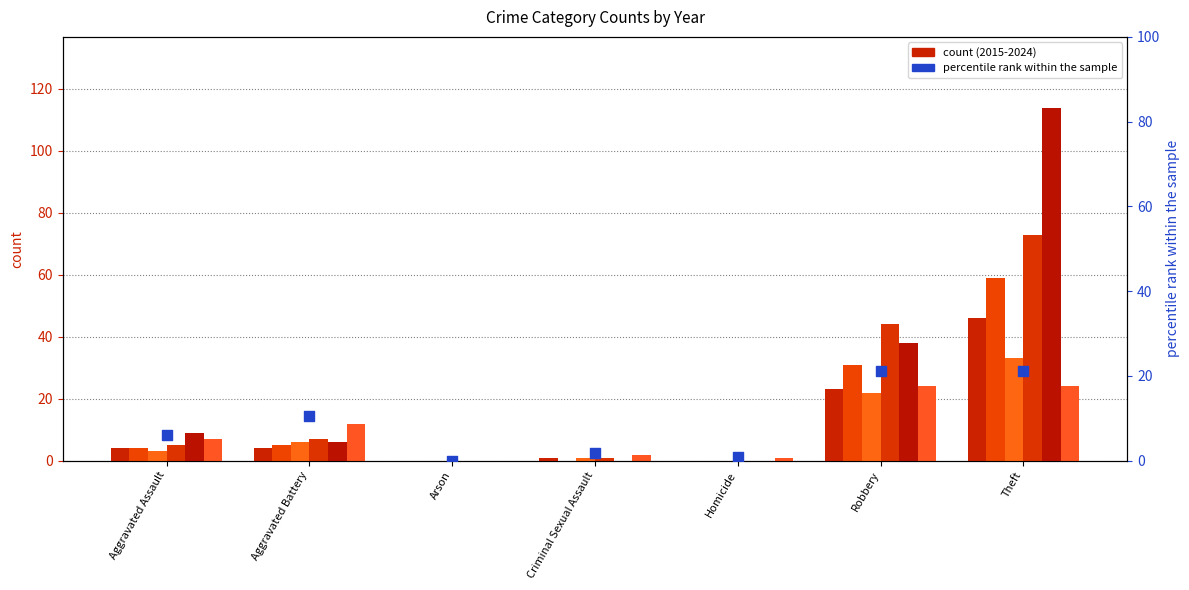

Between Criminal Sexual Assault and Homicide, which is larger?

Criminal Sexual Assault